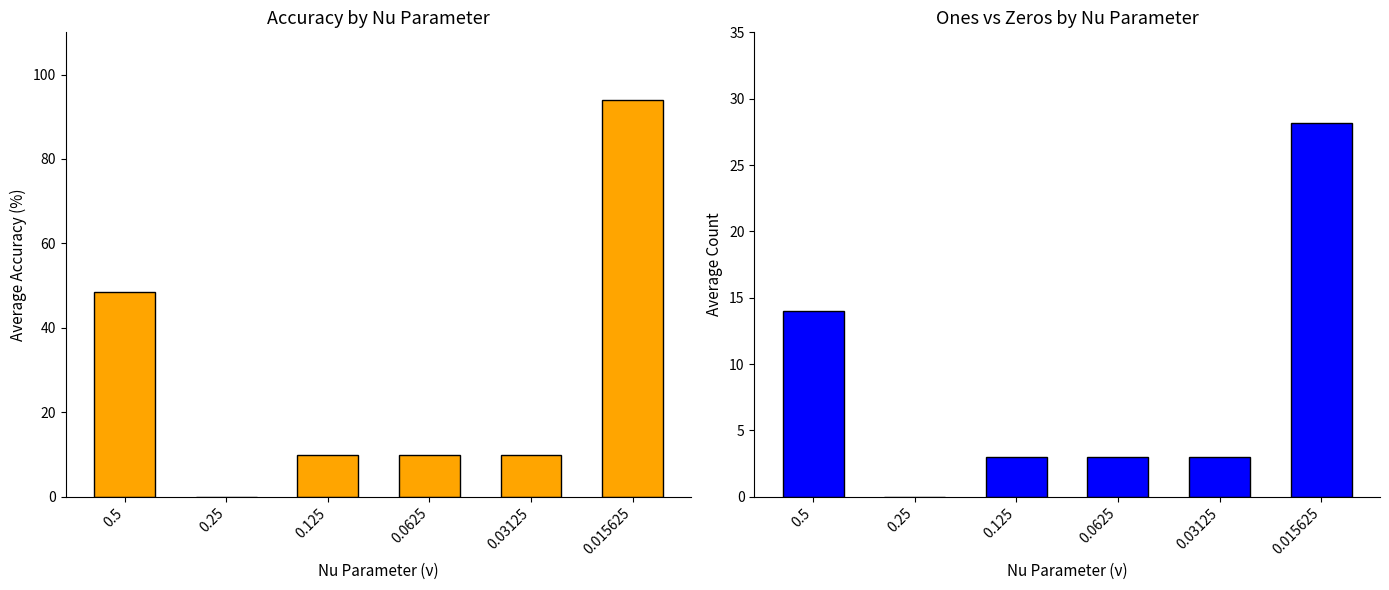

What is the difference between the ones values at 0.0625 and 0.015625?

25.2